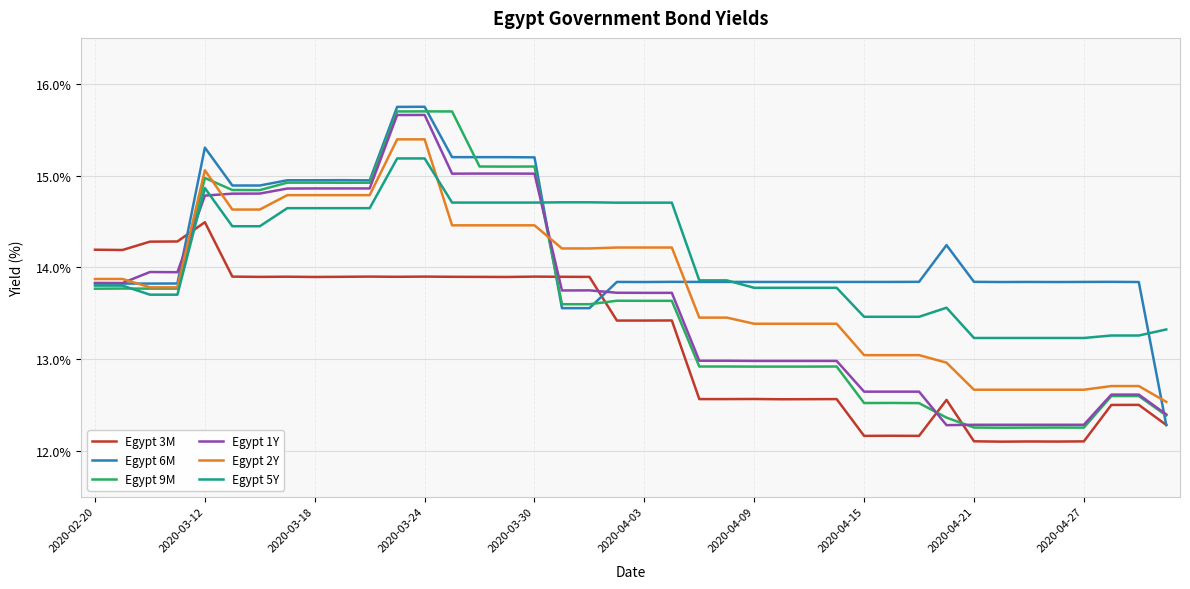

What is the maximum value shown in the chart?

15.7